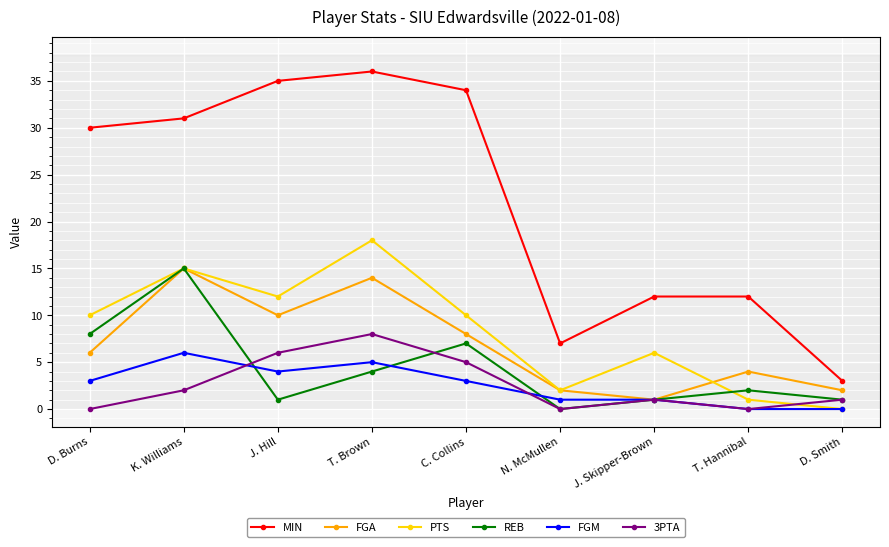

How many interior local peaks does the REB series have?

3